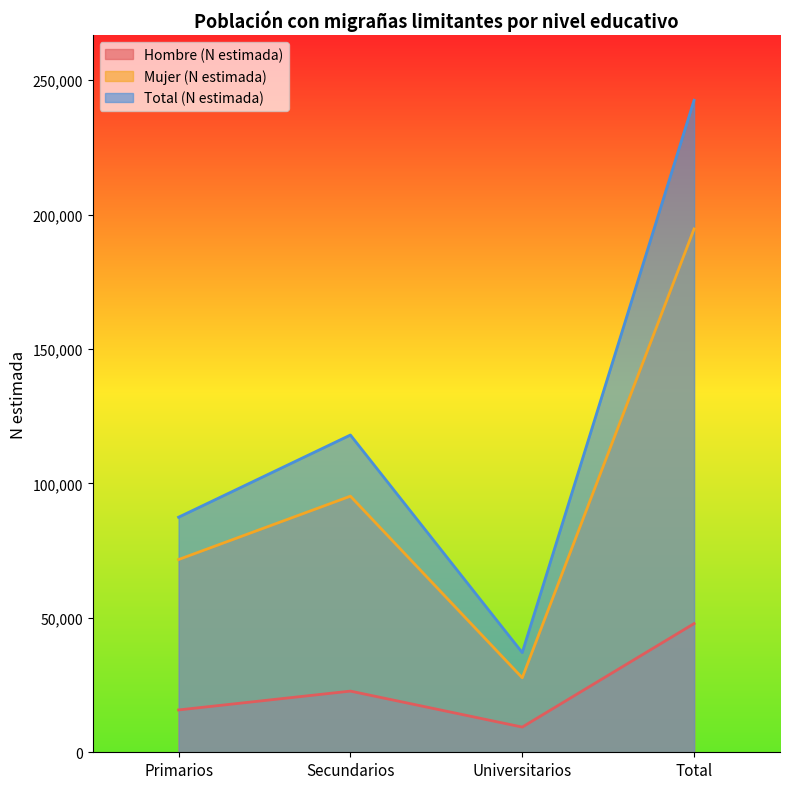

What is the label of the 4th point from the left?

Total